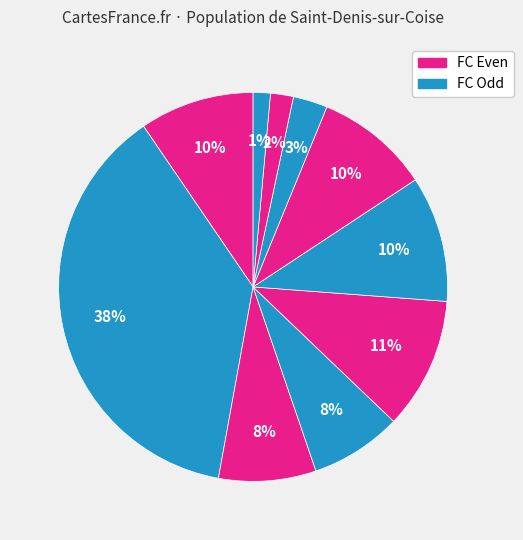

Count the number of slices in the pie.

10